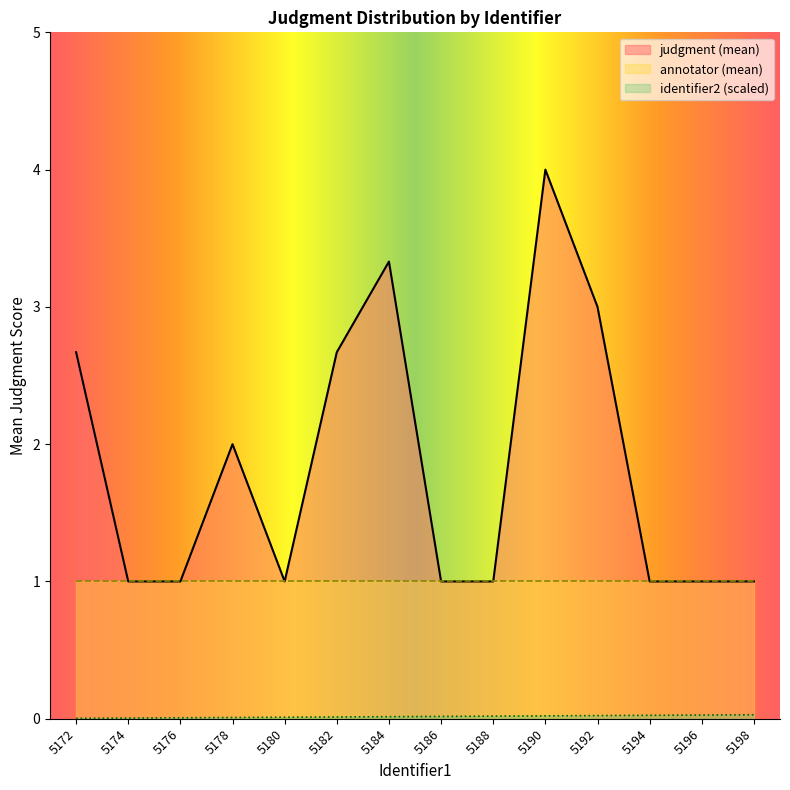

What is the maximum value shown in the chart?

4.0